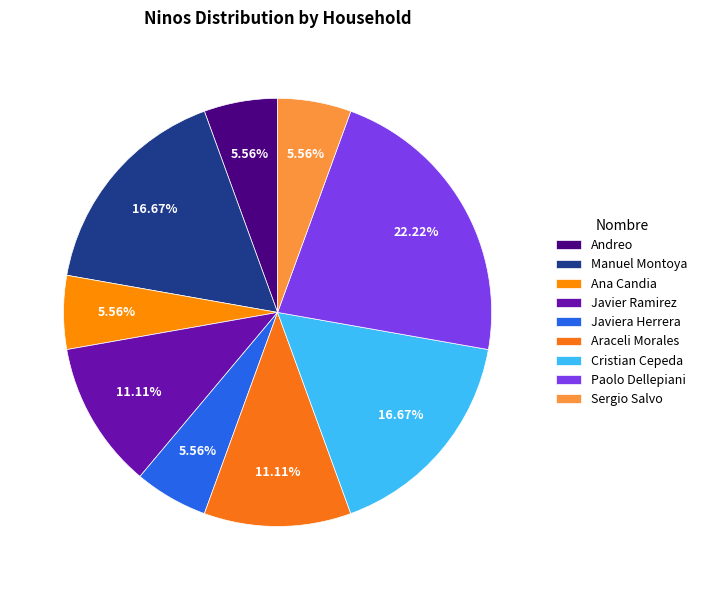

Does any single category account for the majority?

No